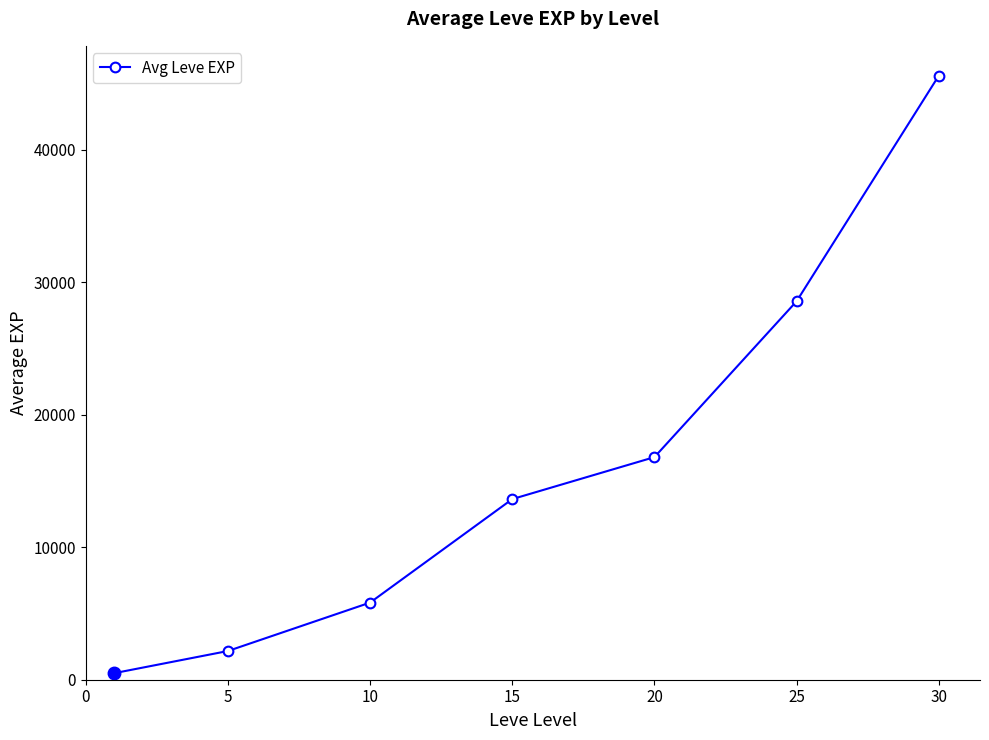

What is the minimum value shown in the chart?

495